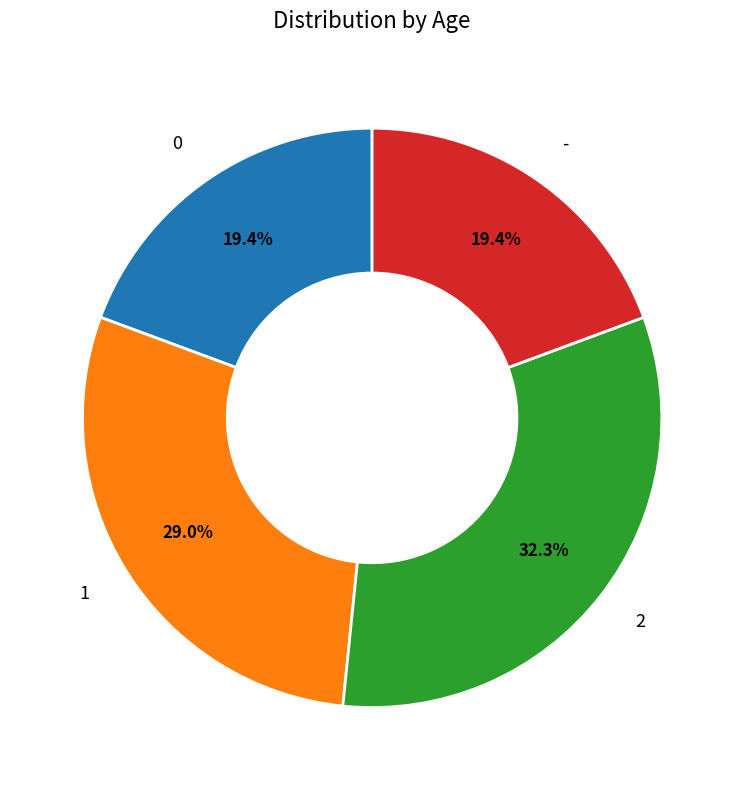

Does any single category account for the majority?

No